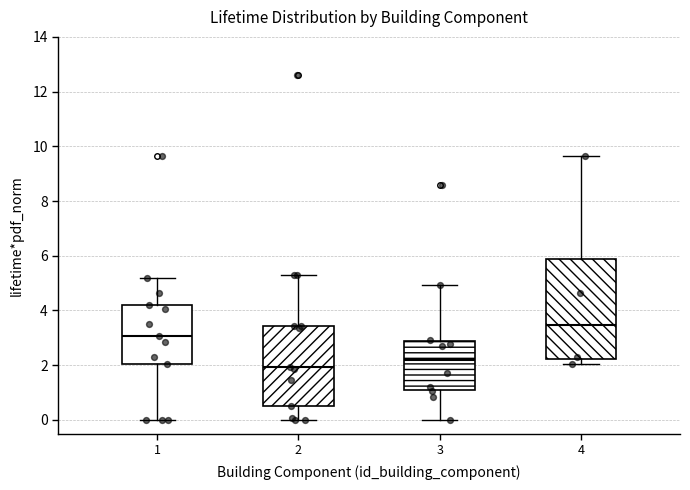

Which box has the highest median line?

4